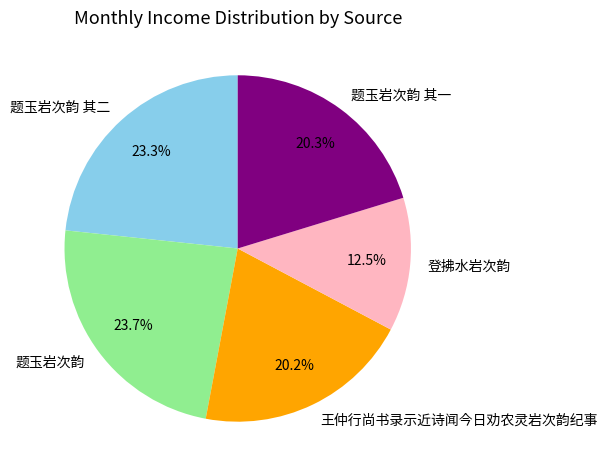

Is it true that 题玉岩次韵 其二 is 23% of the pie?

True